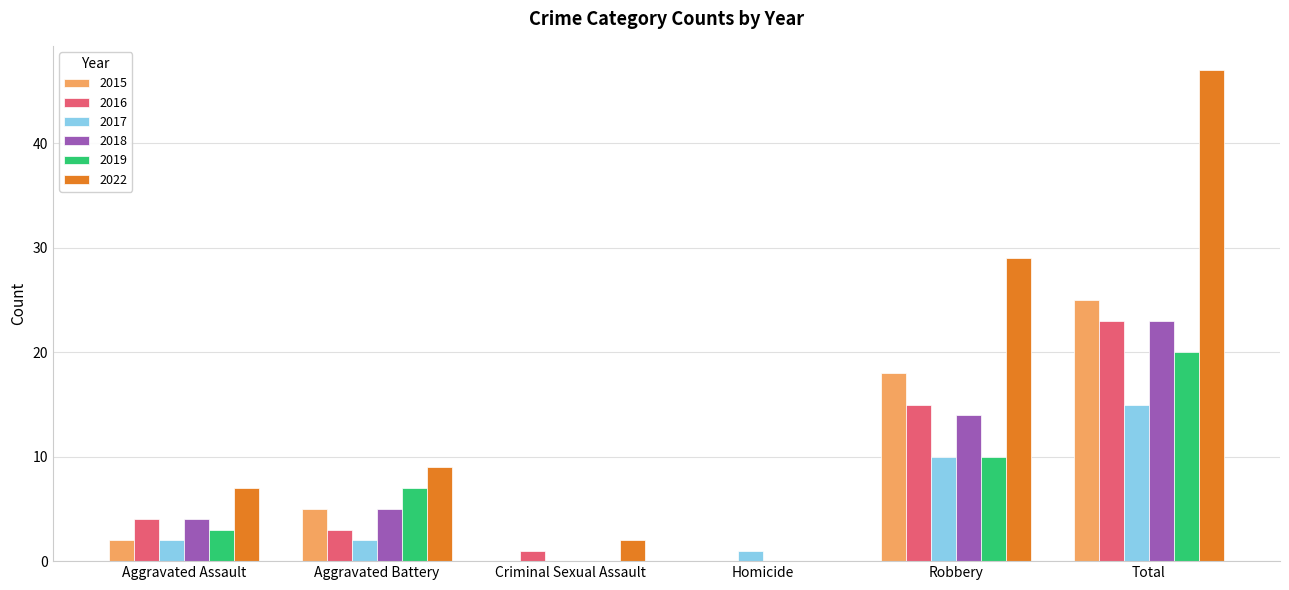

What value does the 2015 series have at Aggravated Battery, to the nearest 5?

5